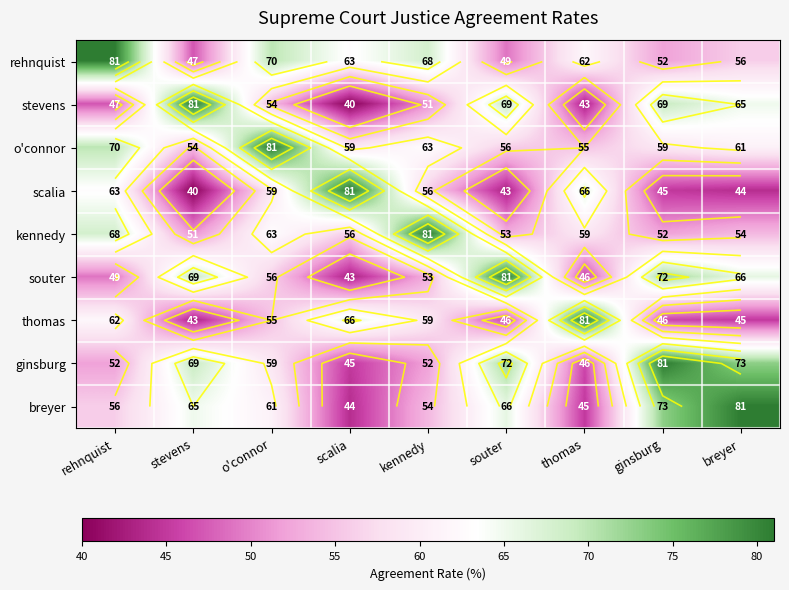

Is the value of kennedy at stevens greater than the value of breyer at breyer?

No